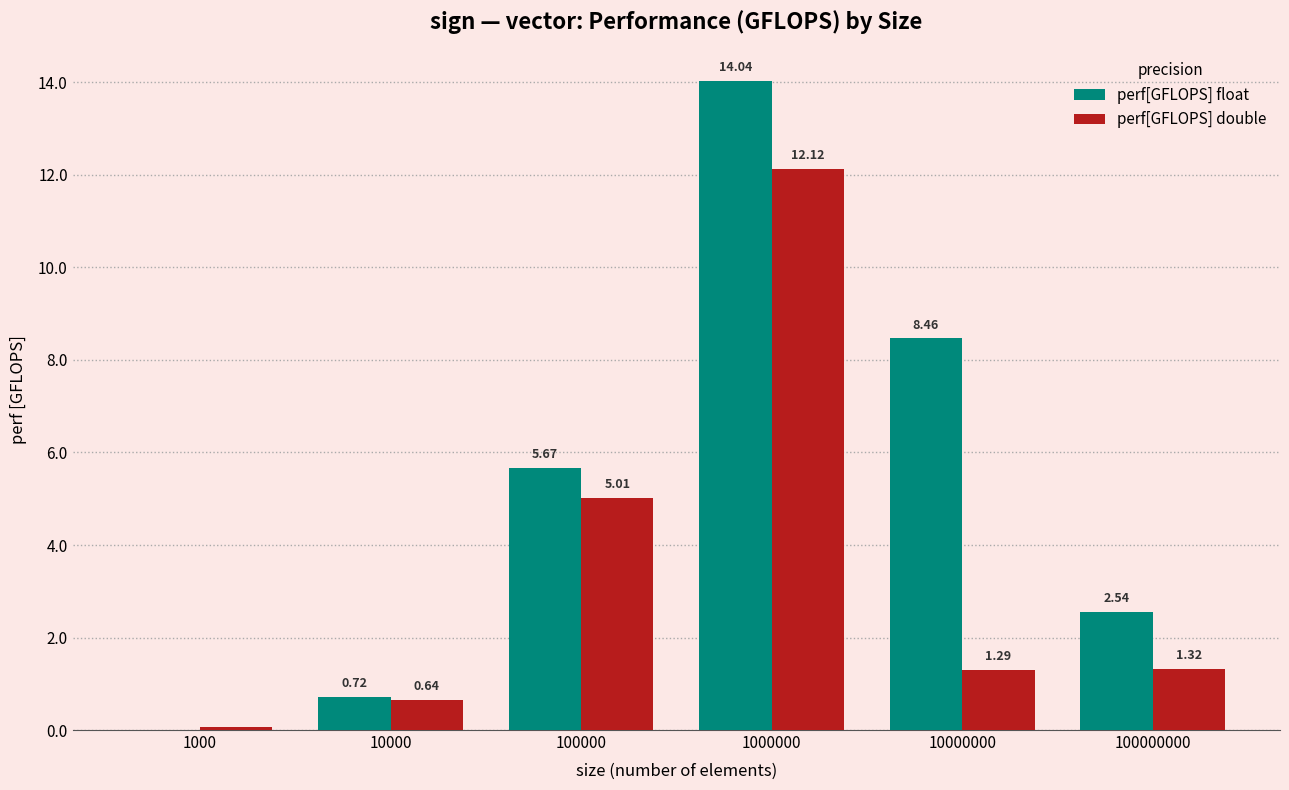

Is it true that perf[GFLOPS] float equals 4.9 at 1000000?

False